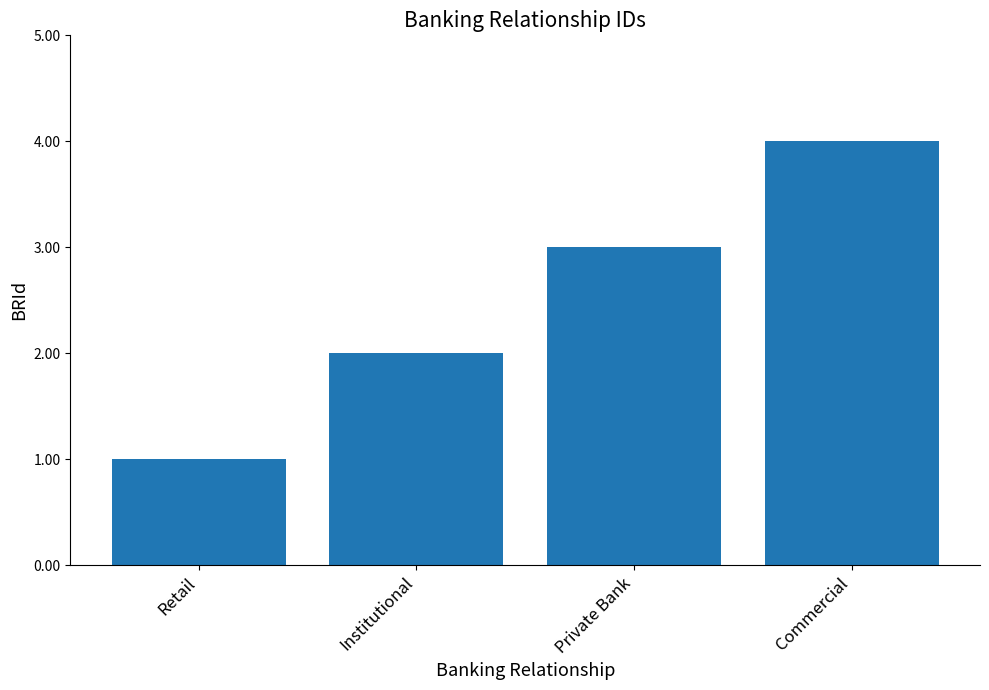

What is the sum of all values?

10